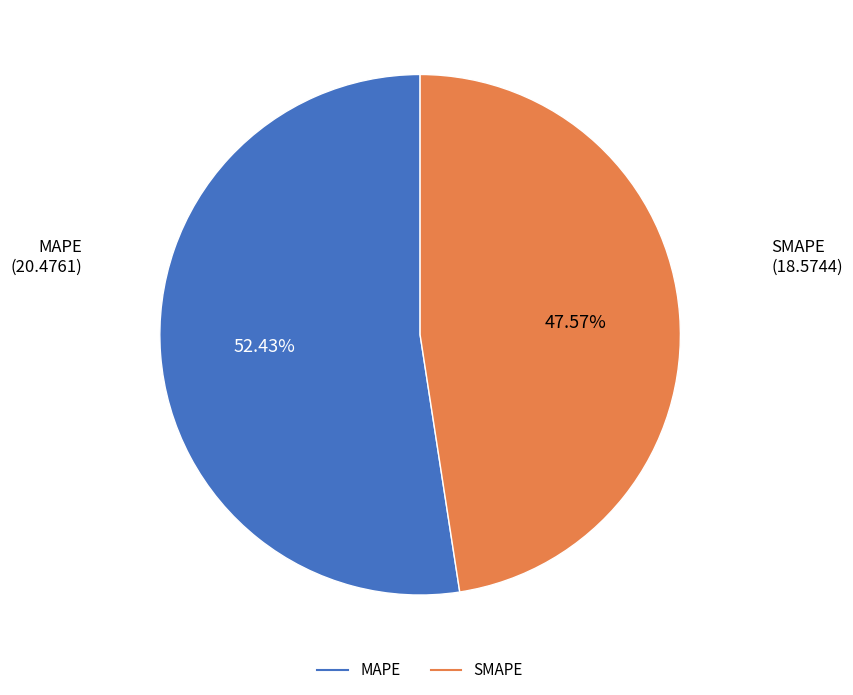

Does any single category account for the majority?

Yes